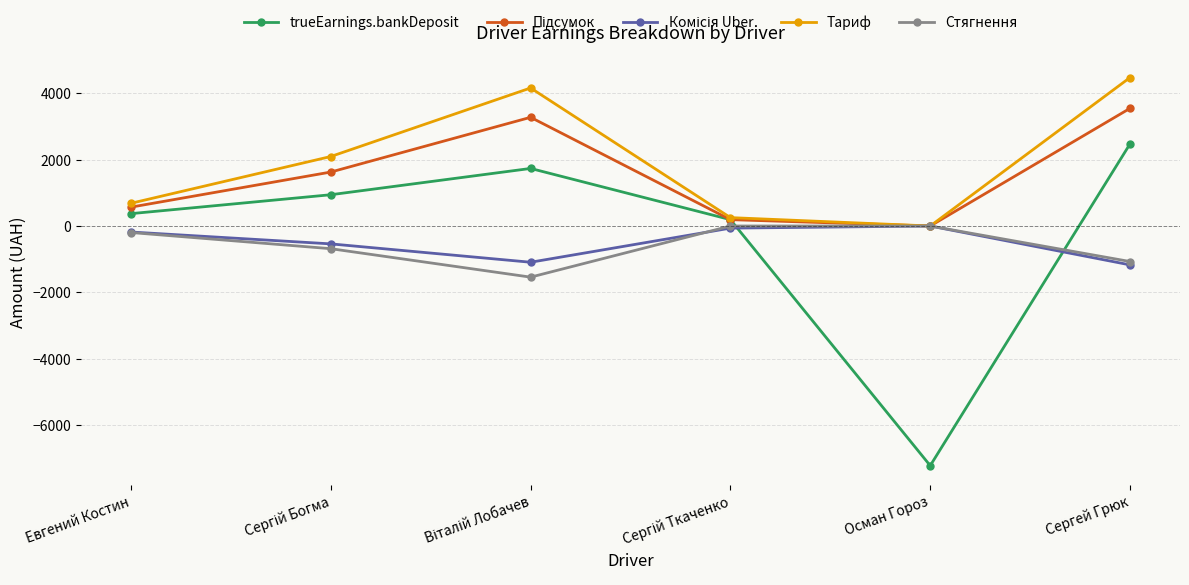

Which series has the widest spread of values?

trueEarnings.bankDeposit